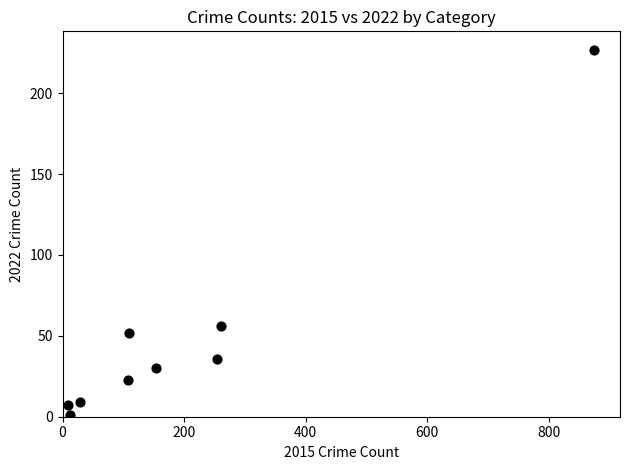

What Y value in the scatter plot is closest to 114?

56